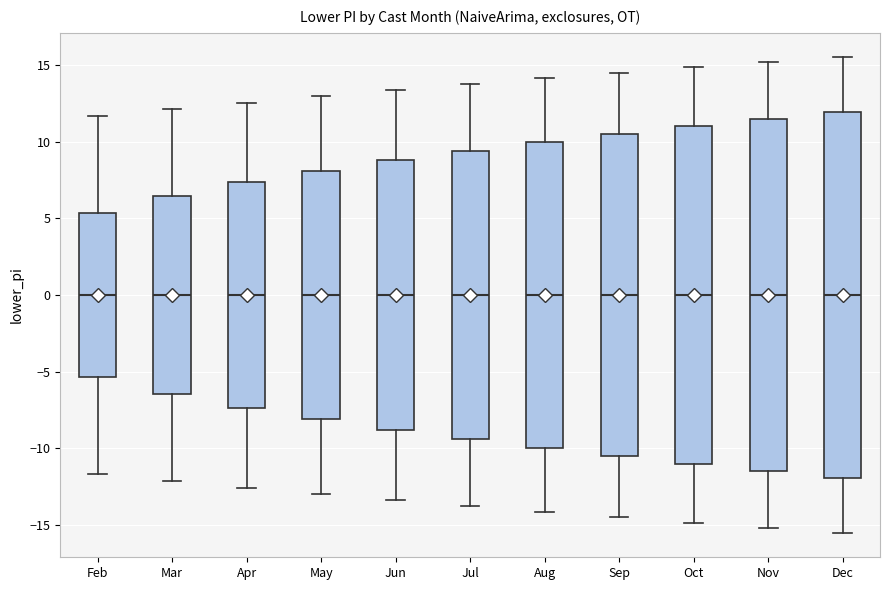

Reading left to right, transcribe this box plot: for each box, give where its median line is, the range the box spans, and where its two whiskers end, as read against the y-axis. The values are not printed on the chart, so give them approximately, as read against the axis.

Feb: median 0.0, box -5.5 to 5.5, whiskers -11.5 to 11.5
Mar: median 0.0, box -6.5 to 6.5, whiskers -12.0 to 12.0
Apr: median 0.0, box -7.5 to 7.5, whiskers -12.5 to 12.5
May: median 0.0, box -8.0 to 8.0, whiskers -13.0 to 13.0
Jun: median 0.0, box -9.0 to 9.0, whiskers -13.5 to 13.5
Jul: median 0.0, box -9.5 to 9.5, whiskers -14.0 to 14.0
Aug: median 0.0, box -10.0 to 10.0, whiskers -14.0 to 14.0
Sep: median 0.0, box -10.5 to 10.5, whiskers -14.5 to 14.5
Oct: median 0.0, box -11.0 to 11.0, whiskers -15.0 to 15.0
Nov: median 0.0, box -11.5 to 11.5, whiskers -15.0 to 15.0
Dec: median 0.0, box -12.0 to 12.0, whiskers -15.5 to 15.5